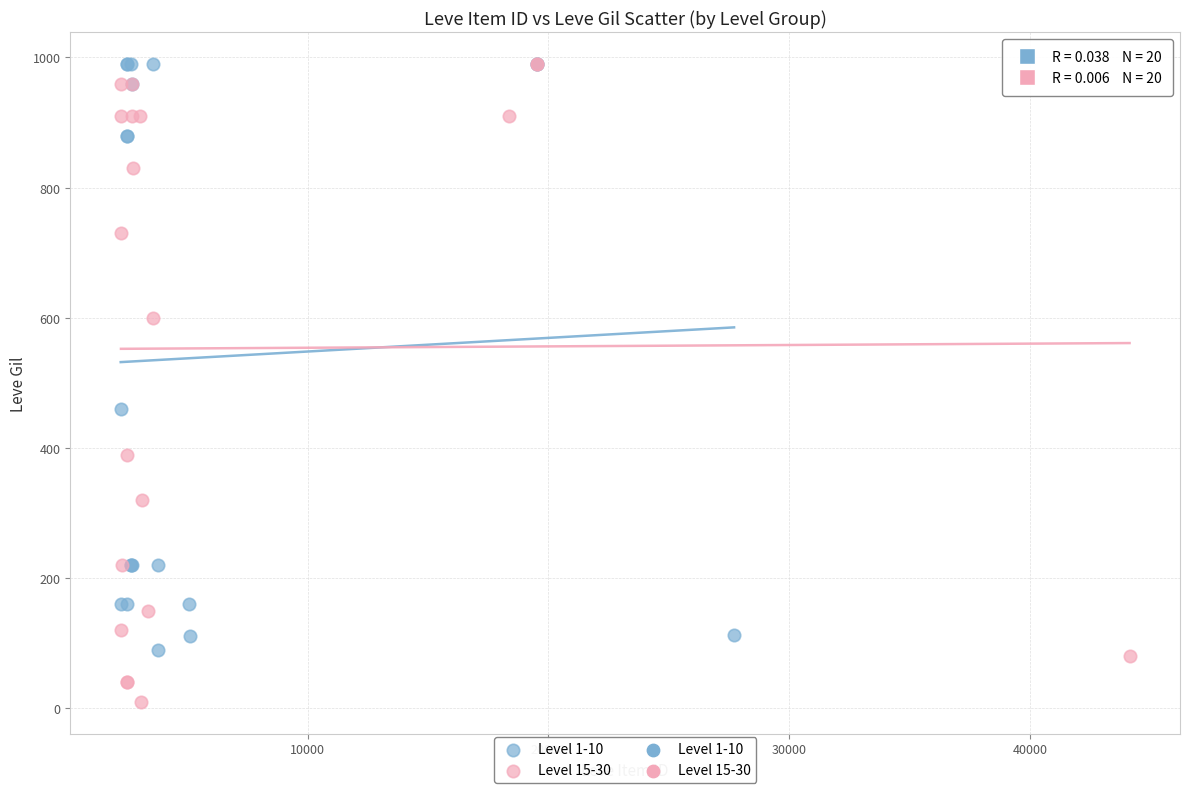

Which series reaches the minimum Y coordinate?

Level 15-30